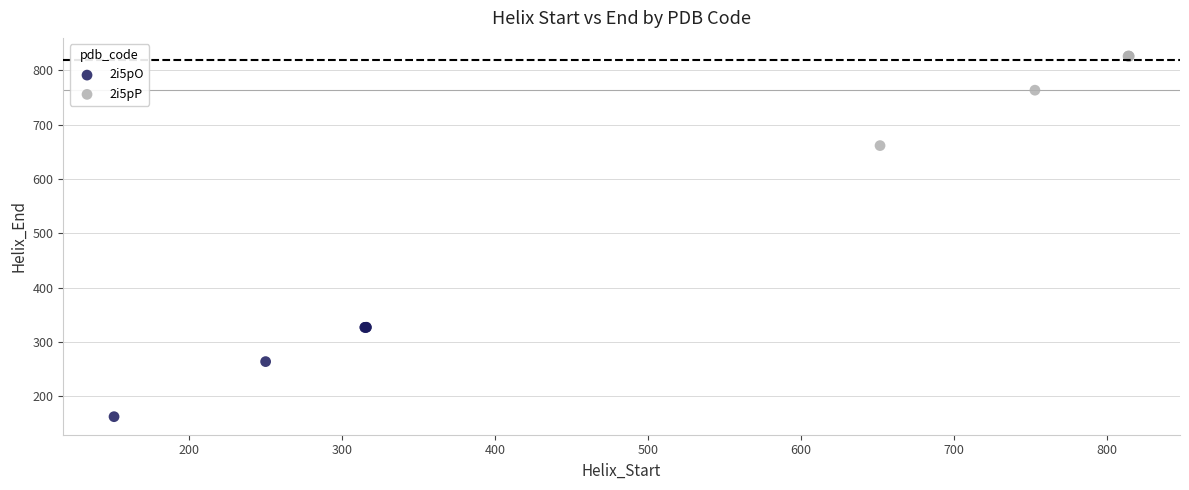

Which series reaches the minimum Y coordinate?

2i5pO